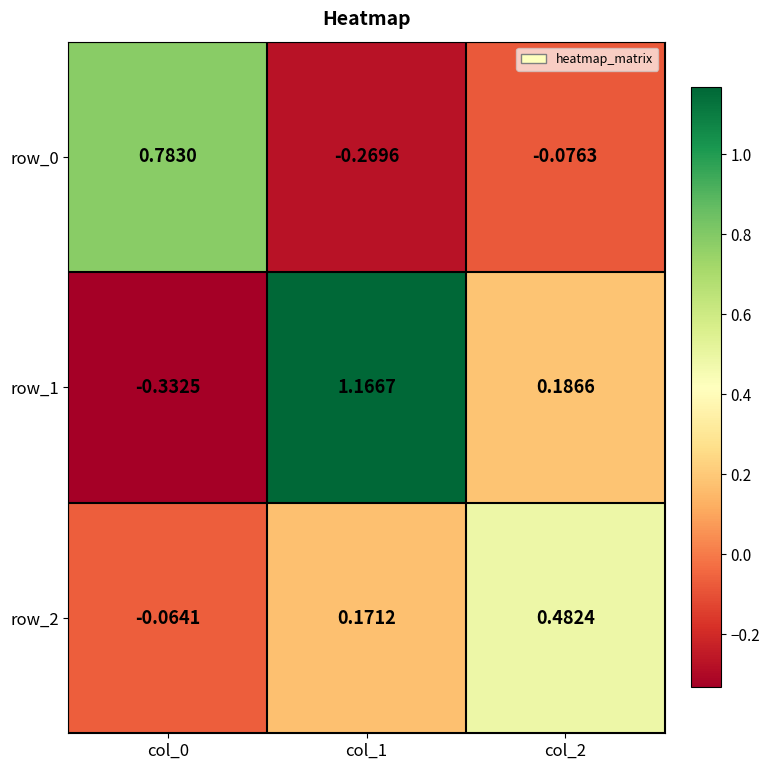

Where does the row_2 series first go above 0?

col_1